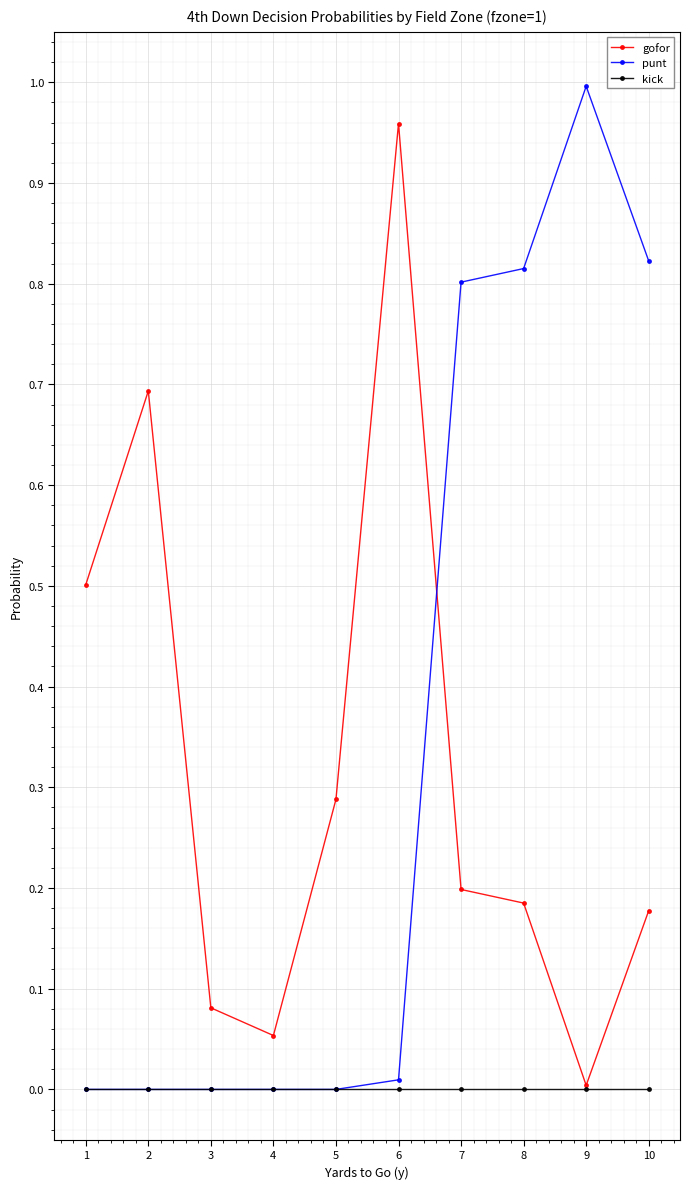

Which series changed the most between 3 and 8?

punt